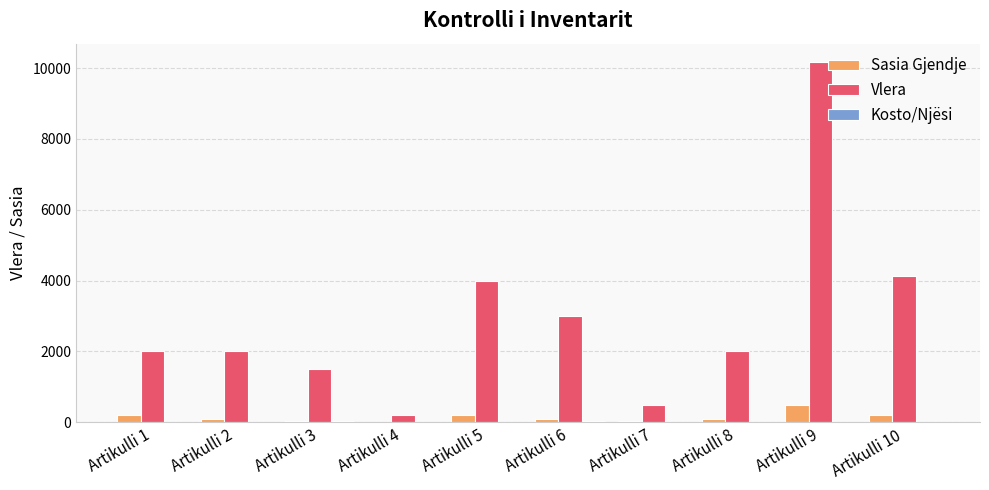

What is the spread (max minus min) of values at Artikulli 8?

1980.0